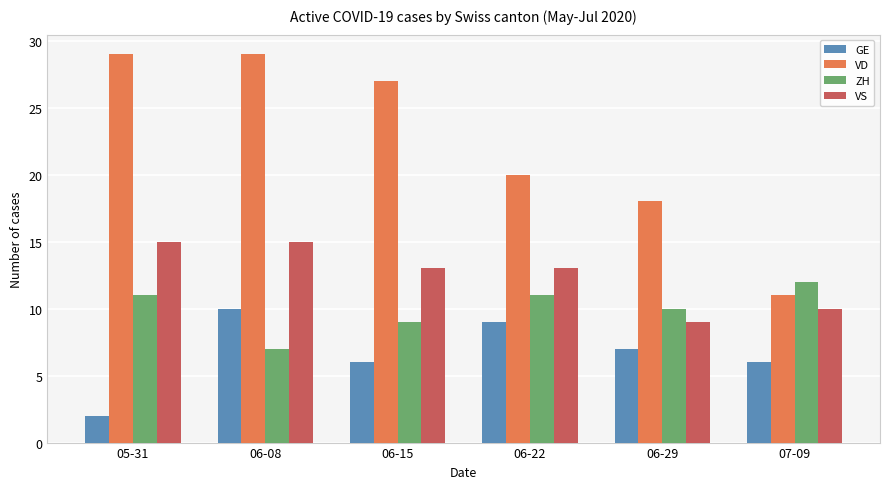

Reading right to left, transcribe all the data shown in this chart.

GE: 6	7	9	6	10	2
VD: 11	18	20	27	29	29
ZH: 12	10	11	9	7	11
VS: 10	9	13	13	15	15